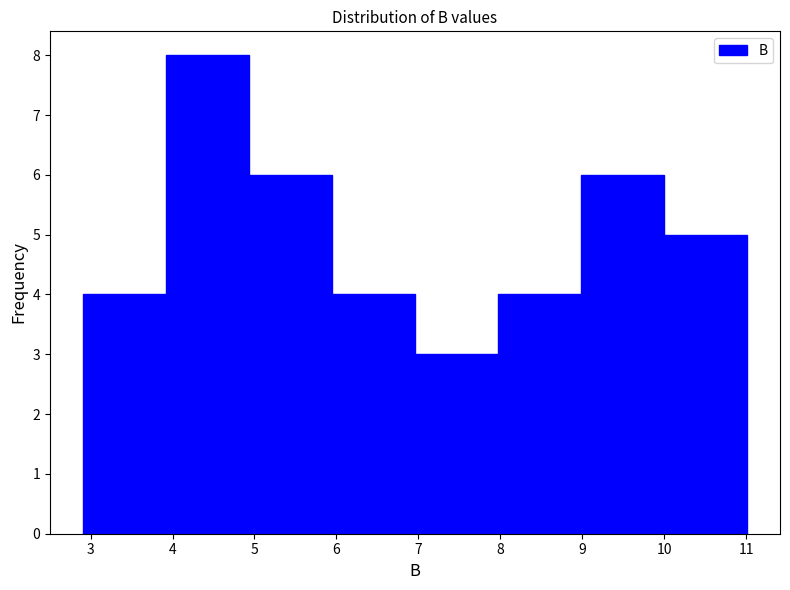

What is the height of the bar covering 2.9 to 3.9 on the x-axis? Neither the bar edges nor the heights are printed on the chart, so give them approximately, as read against the axes.

4